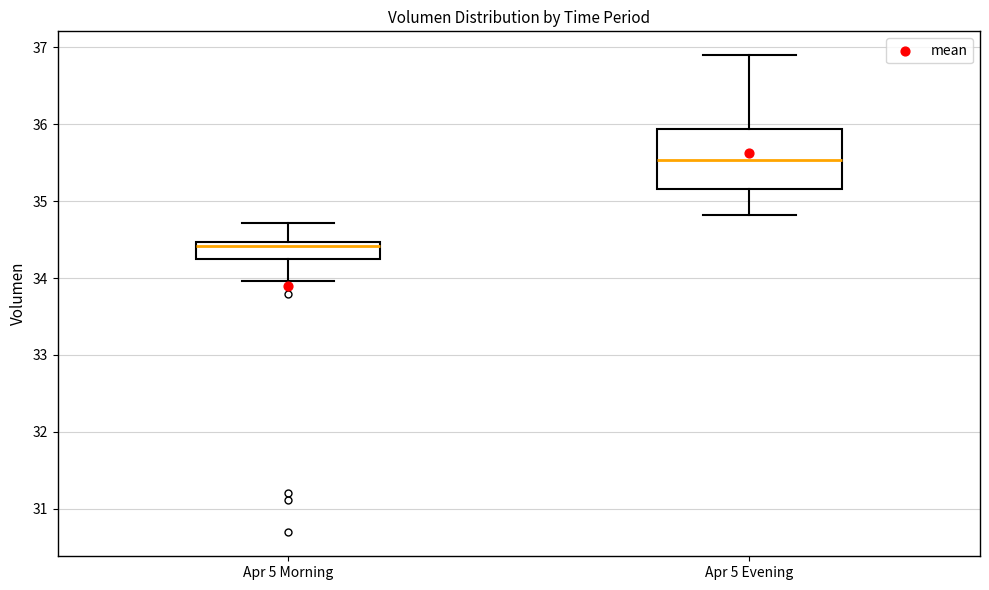

Which box has the lowest median line?

Apr 5 Morning